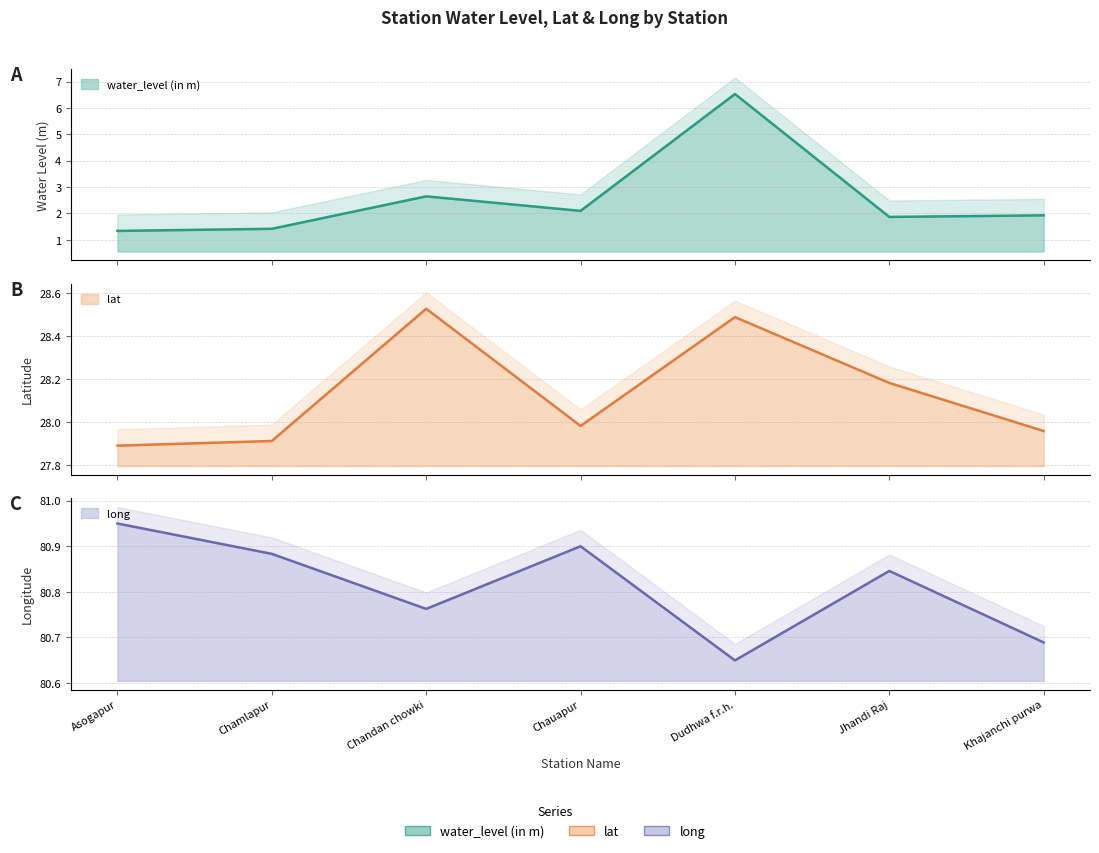

What is the difference between the second highest and minimum values in the long series?

0.3